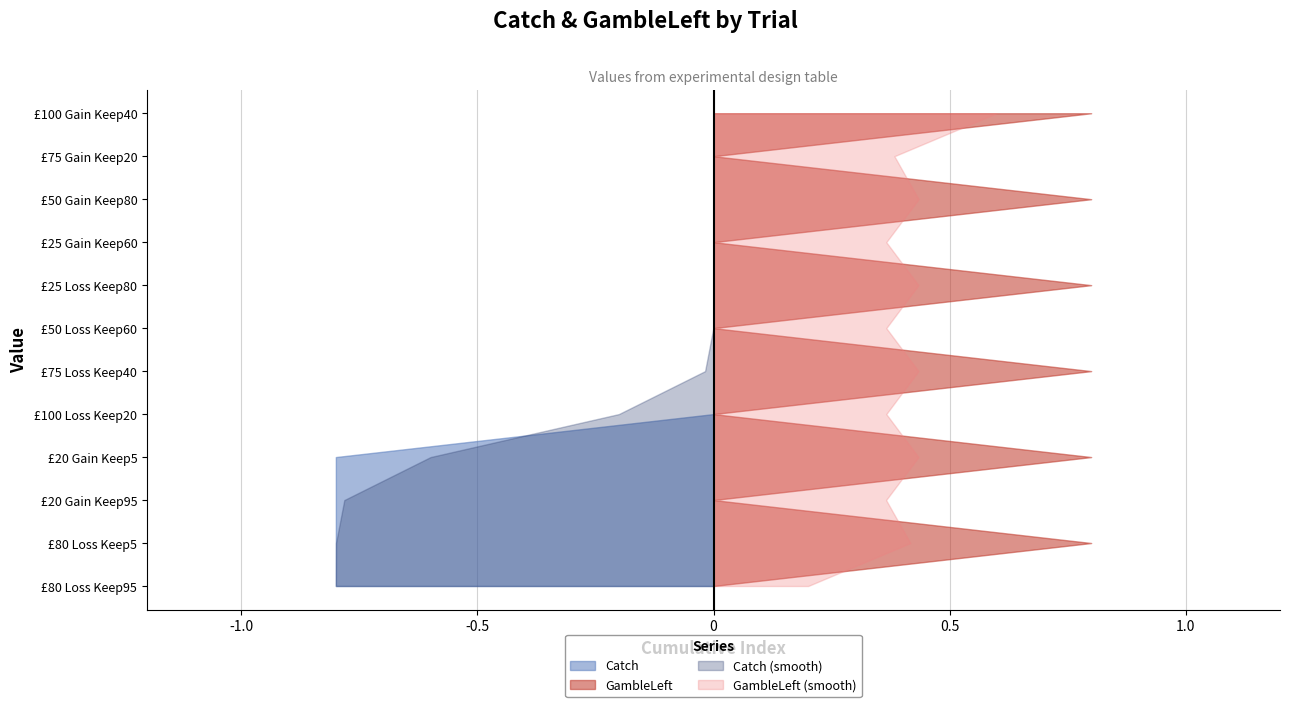

Reading left to right, transcribe all the data shown in this chart.

Catch: 1	1	1	1	0	0	0	0	0	0	0	0
GambleLeft: 0	1	0	1	0	1	0	1	0	1	0	1